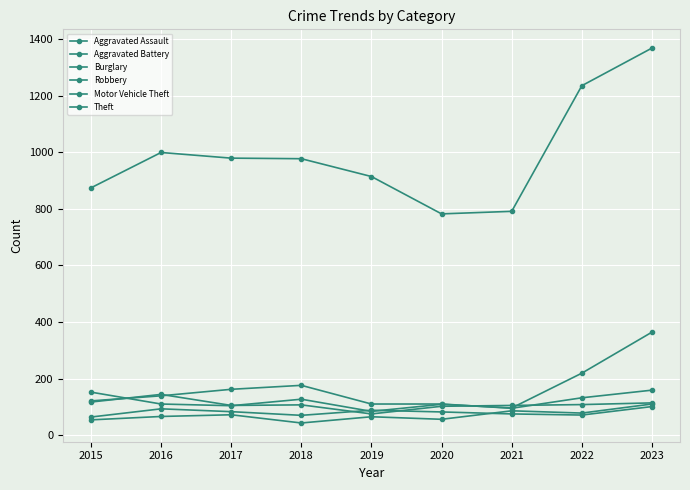

True or false: Robbery has a value of 107 at 2018.

True